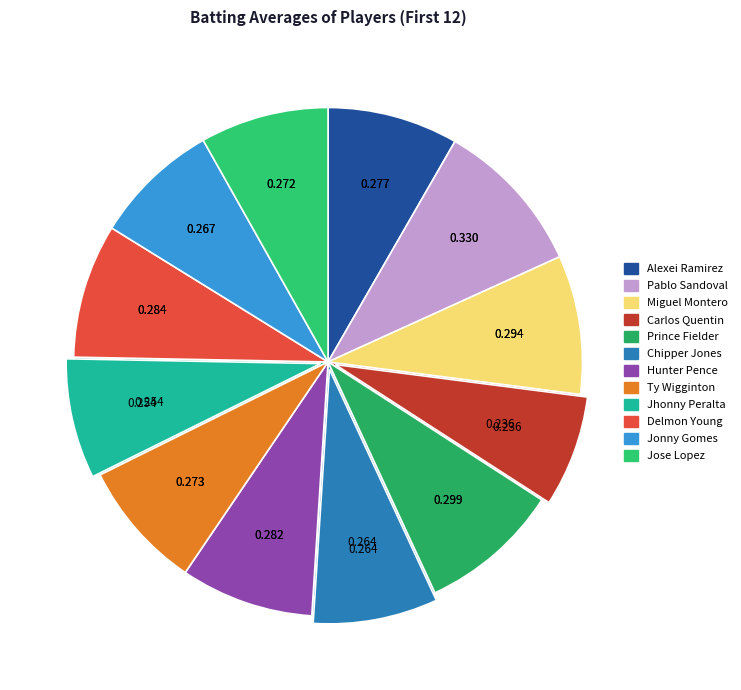

How many segments does this pie chart have?

12